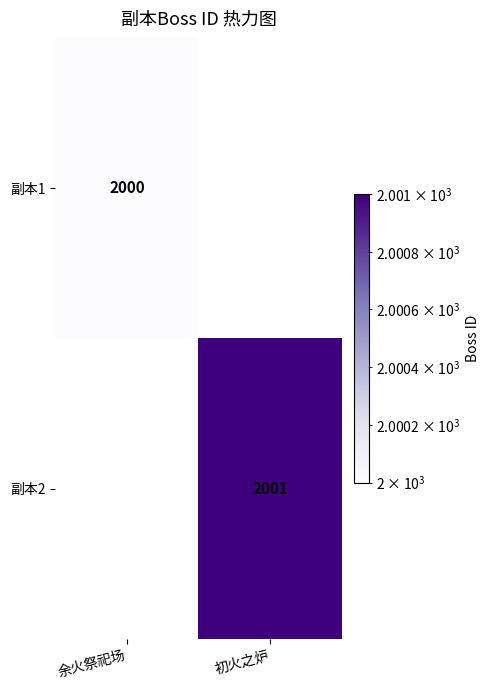

The 副本2 series shows 2001 at 初火之炉. True or false?

True